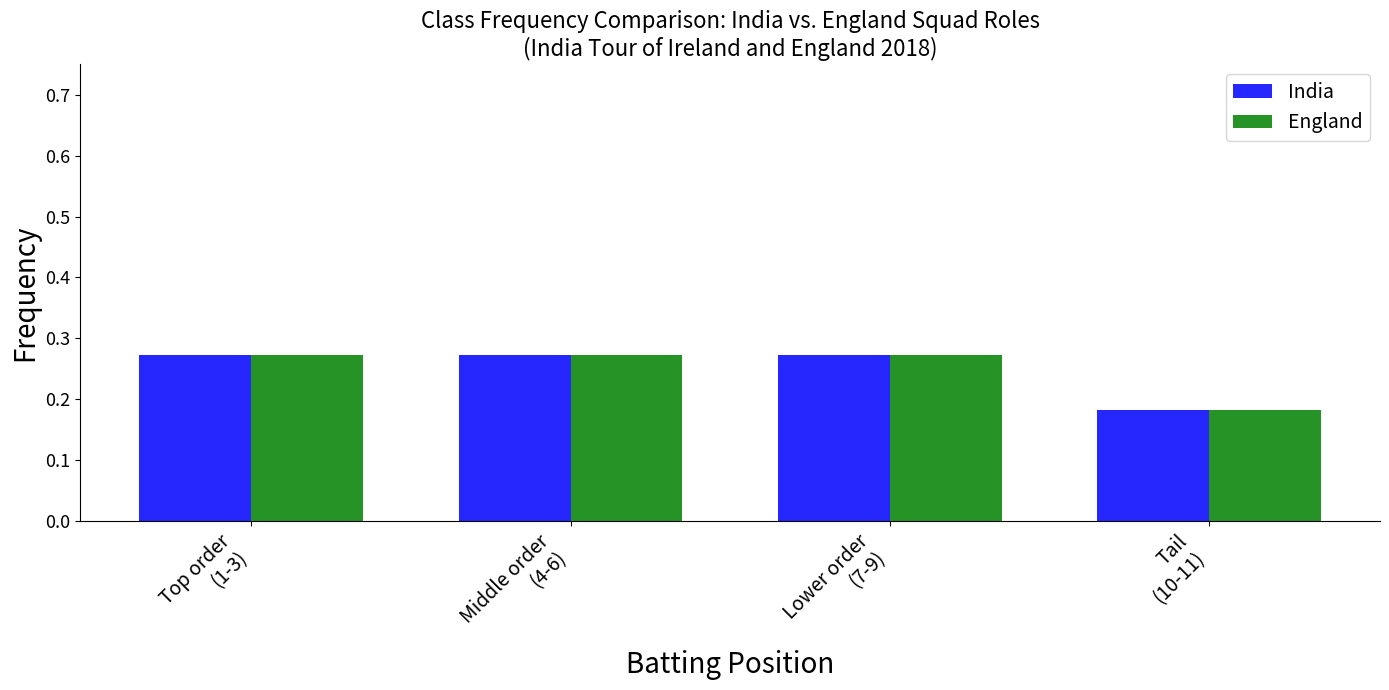

At which label does India reach its minimum?

Tail
(10-11)